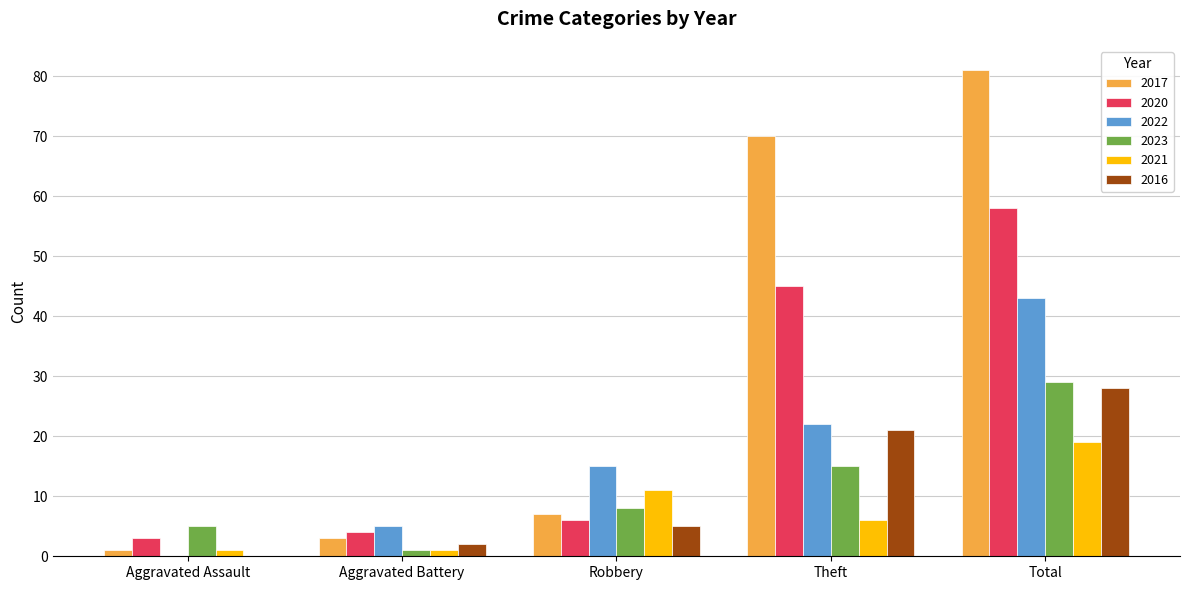

What is the sum of the 2017 values at Theft and Robbery?

77